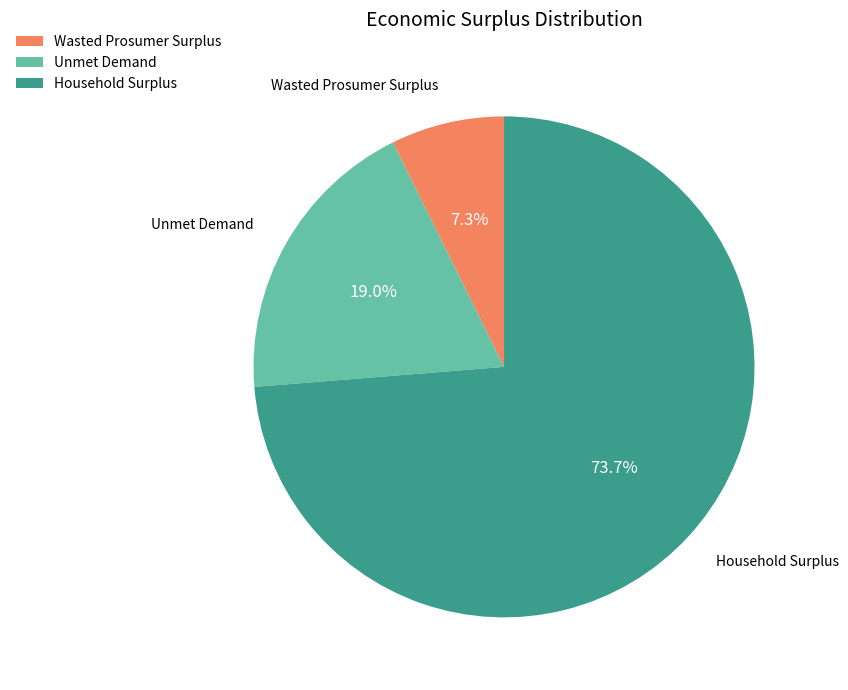

To the nearest percent, what is the combined percentage of Unmet Demand and Wasted Prosumer Surplus?

26%